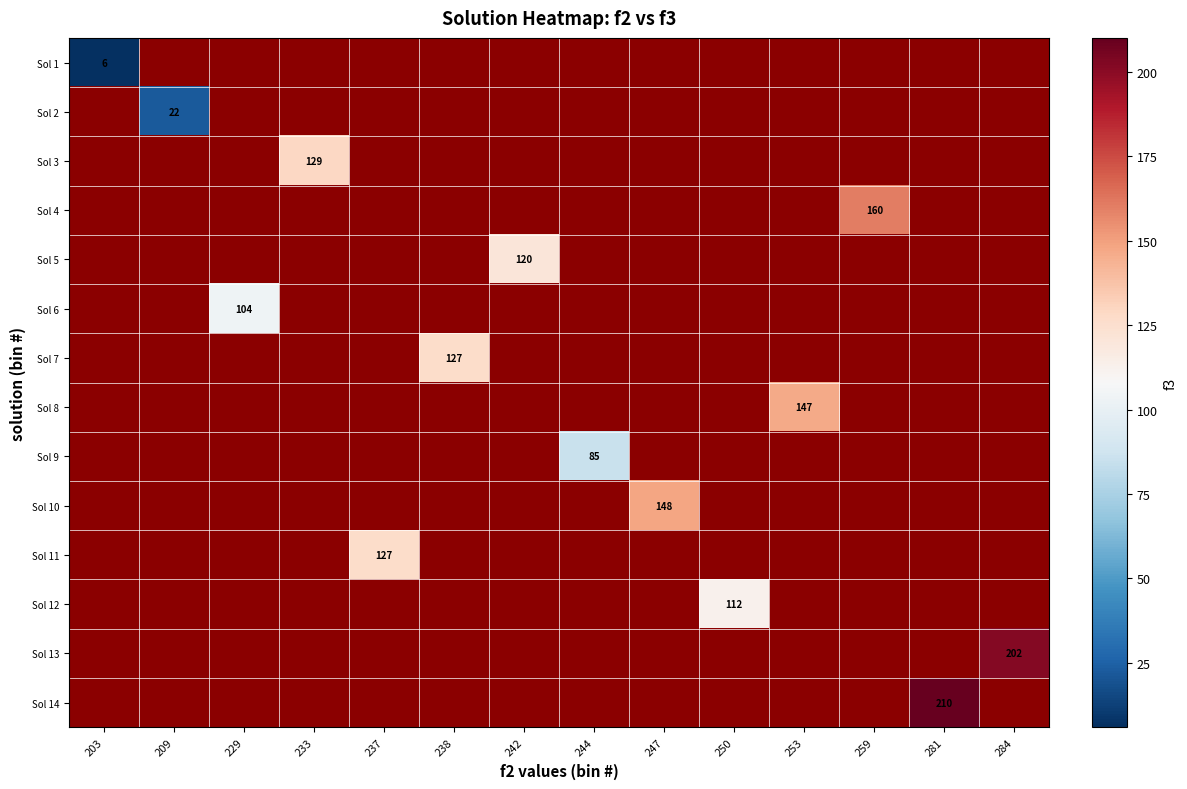

At which category does the chart reach its minimum across all series?

203